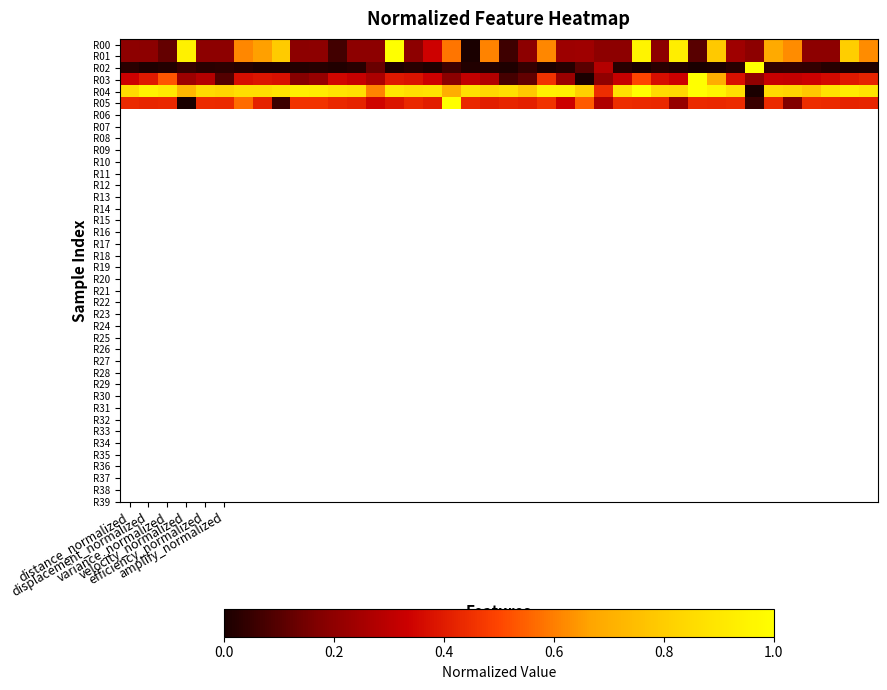

What is the maximum value shown in the chart?

1.0